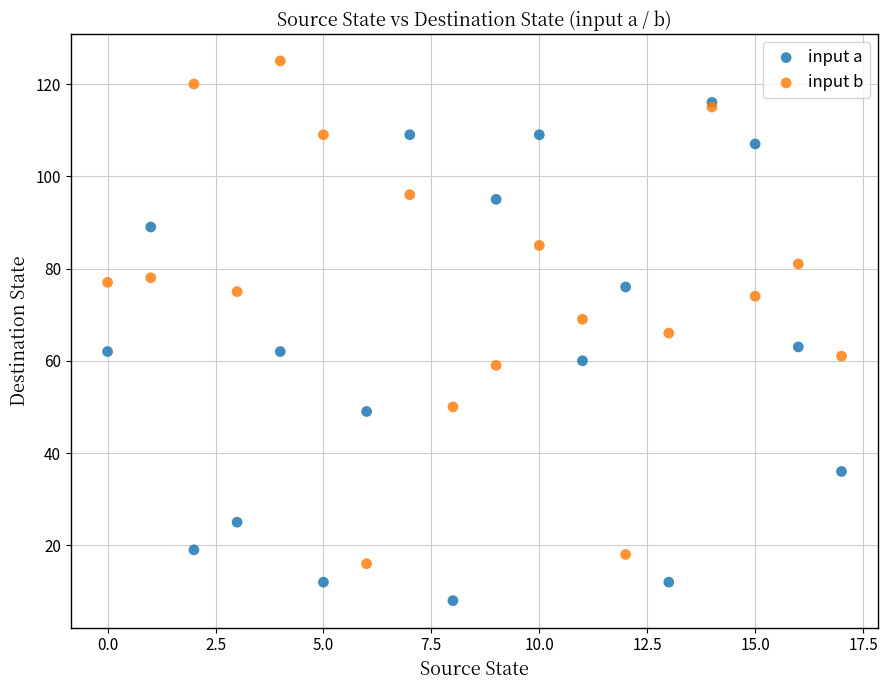

Which series contains the highest Y value?

input b